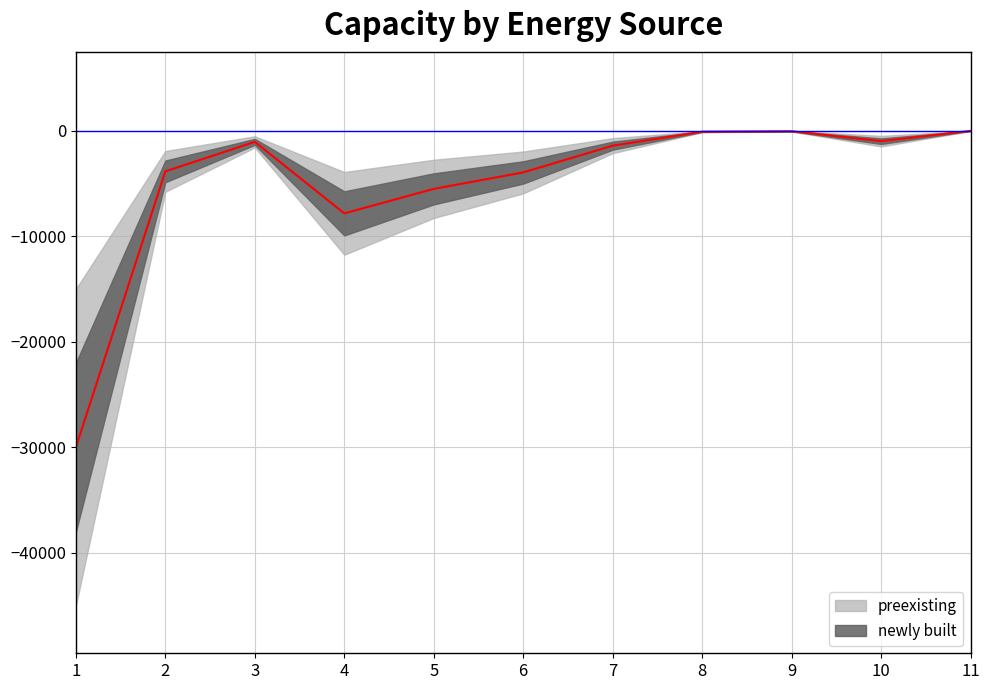

How many lines are shown in the chart?

1